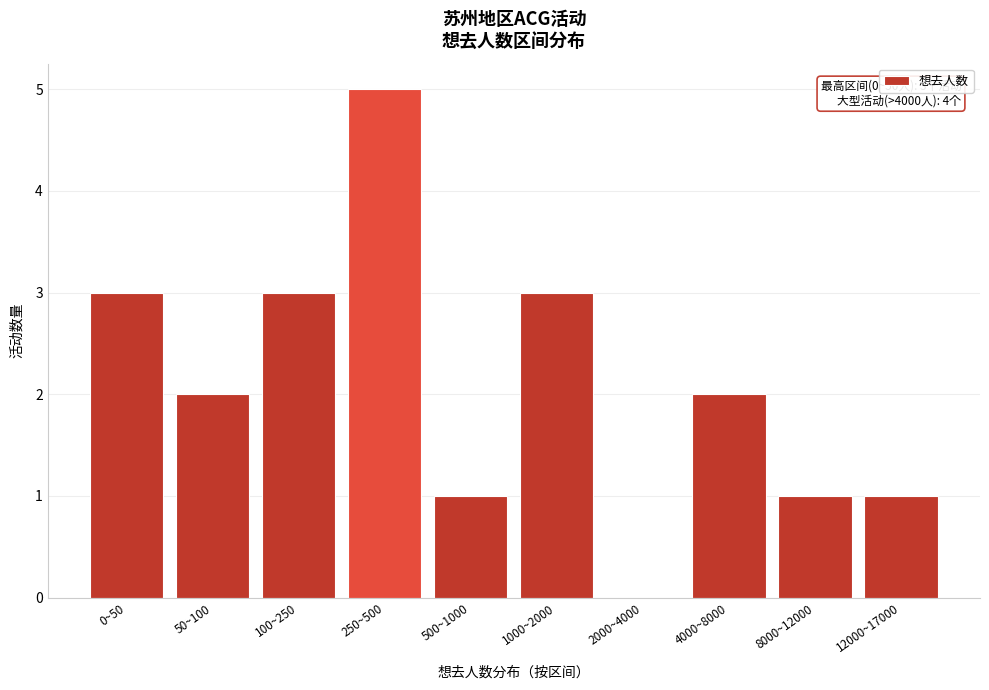

Reading left to right, what are all the values shown in this chart?

0~50=3	50~100=2	100~250=3	250~500=5	500~1000=1	1000~2000=3	2000~4000=0	4000~8000=2	8000~12000=1	12000~17000=1